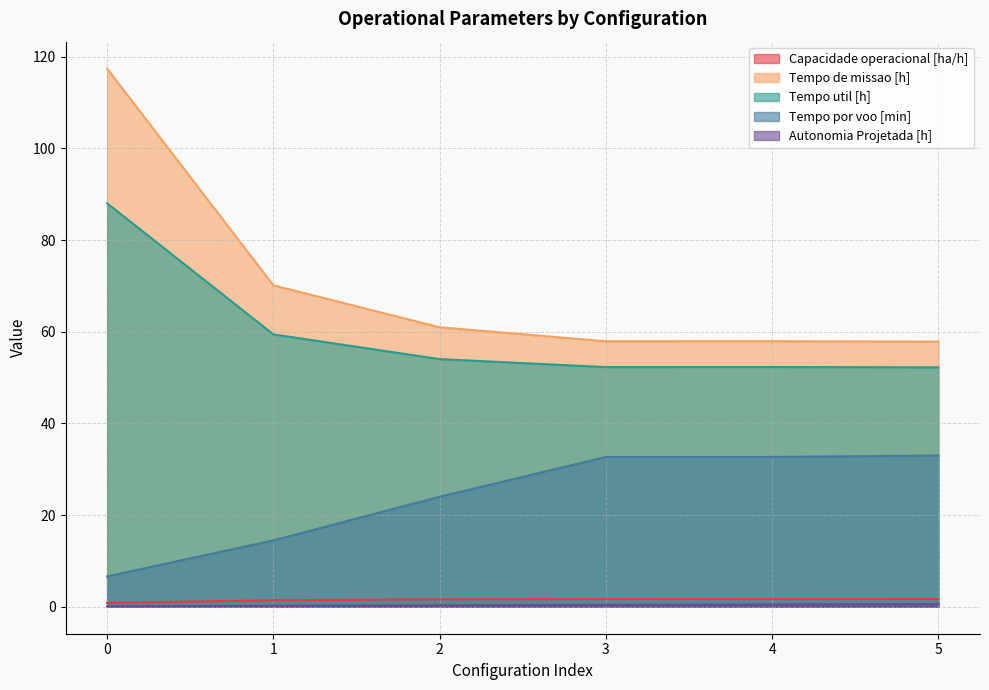

True or false: Tempo por voo [min] has more than 0 interior local peaks.

False